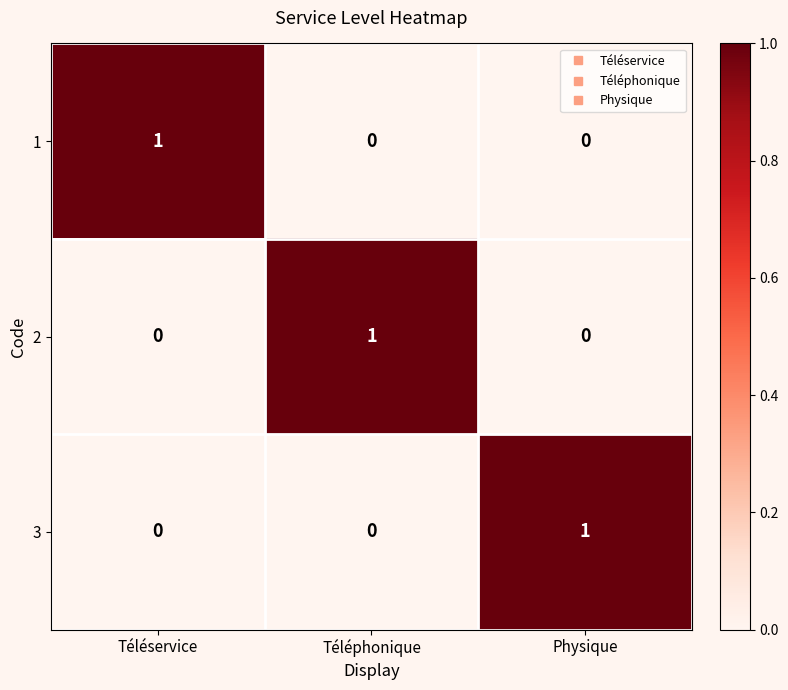

At how many categories does at least one series exceed 0?

3